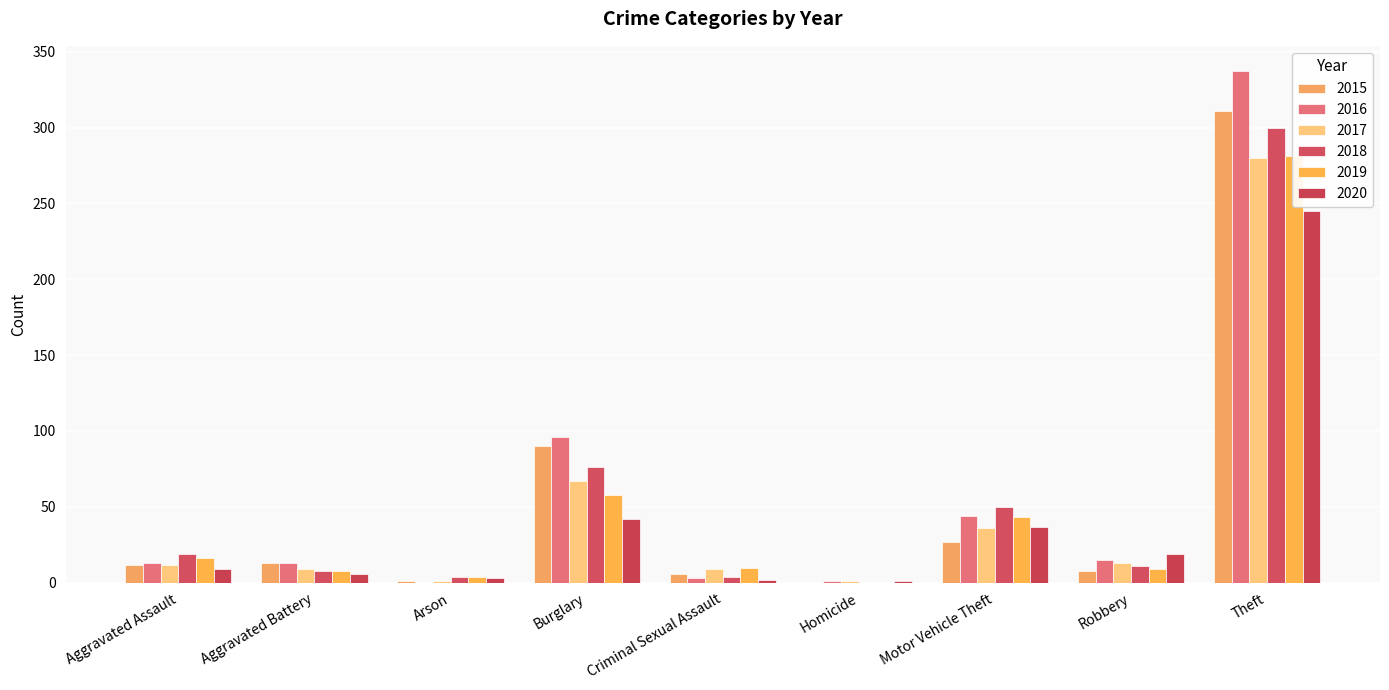

Reading right to left, what are all the values shown in this chart?

2015: Theft=311	Robbery=8	Motor Vehicle Theft=27	Homicide=0	Criminal Sexual Assault=6	Burglary=90	Arson=1	Aggravated Battery=13	Aggravated Assault=12
2016: Theft=337	Robbery=15	Motor Vehicle Theft=44	Homicide=1	Criminal Sexual Assault=3	Burglary=96	Arson=0	Aggravated Battery=13	Aggravated Assault=13
2017: Theft=280	Robbery=13	Motor Vehicle Theft=36	Homicide=1	Criminal Sexual Assault=9	Burglary=67	Arson=1	Aggravated Battery=9	Aggravated Assault=12
2018: Theft=300	Robbery=11	Motor Vehicle Theft=50	Homicide=0	Criminal Sexual Assault=4	Burglary=76	Arson=4	Aggravated Battery=8	Aggravated Assault=19
2019: Theft=281	Robbery=9	Motor Vehicle Theft=43	Homicide=0	Criminal Sexual Assault=10	Burglary=58	Arson=4	Aggravated Battery=8	Aggravated Assault=16
2020: Theft=245	Robbery=19	Motor Vehicle Theft=37	Homicide=1	Criminal Sexual Assault=2	Burglary=42	Arson=3	Aggravated Battery=6	Aggravated Assault=9